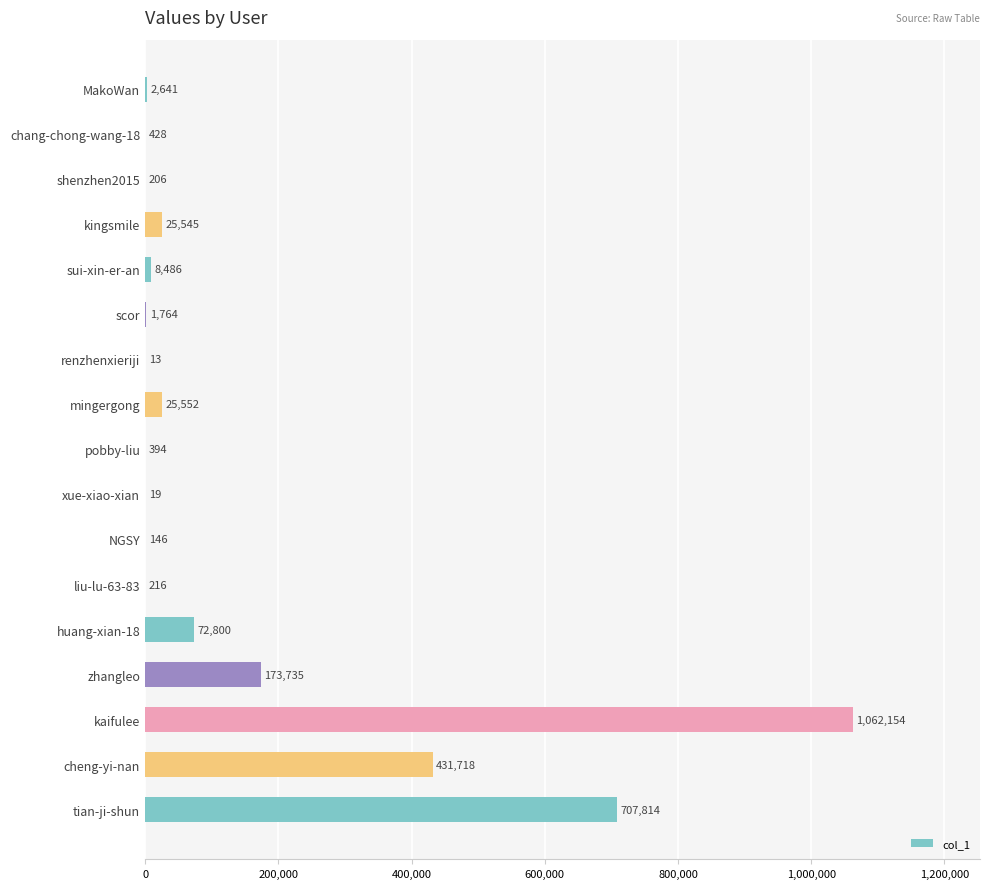

True or false: the data shows 72800 at huang-xian-18.

True